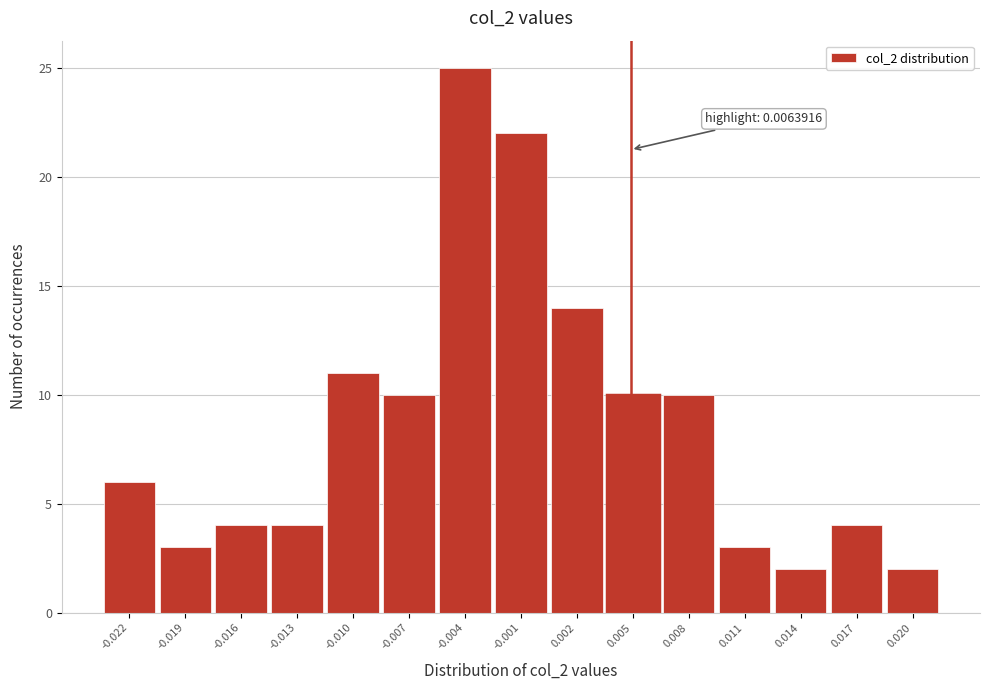

Reading right to left, extract all data points from this chart.

2	4	2	3	10	10	14	22	25	10	11	4	4	3	6